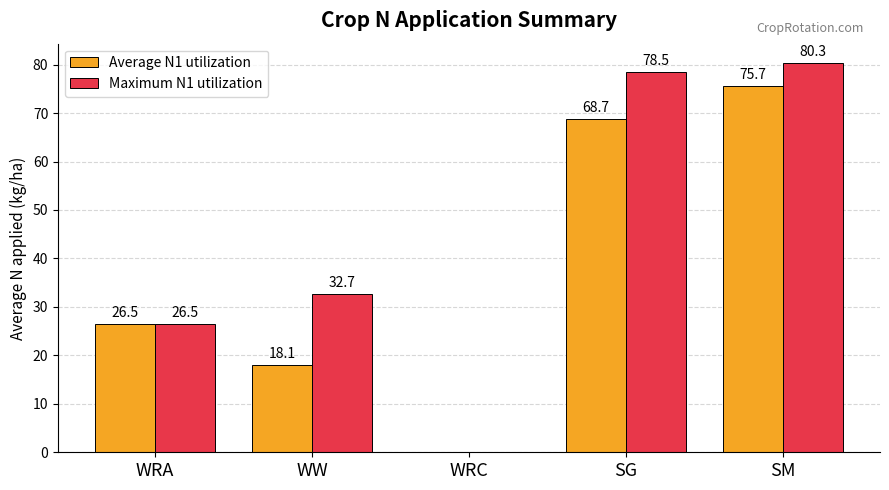

Reading left to right, transcribe all the data shown in this chart.

Average N1 utilization: 26.5	18.1	0.0	68.7	75.7
Maximum N1 utilization: 26.5	32.7	0.0	78.5	80.3